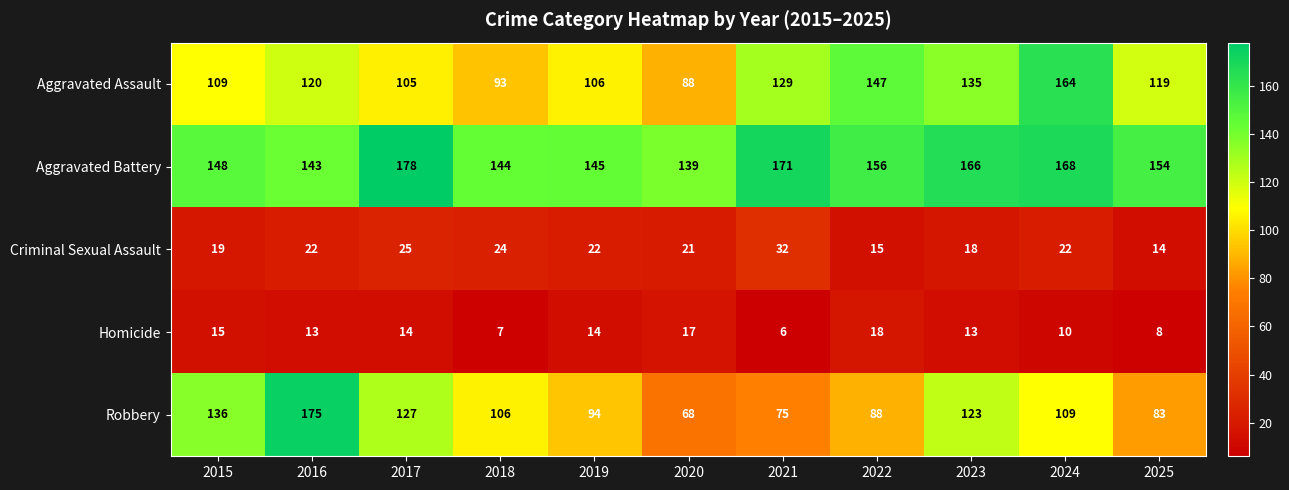

Which category has the lowest value in the Aggravated Assault series?

2020